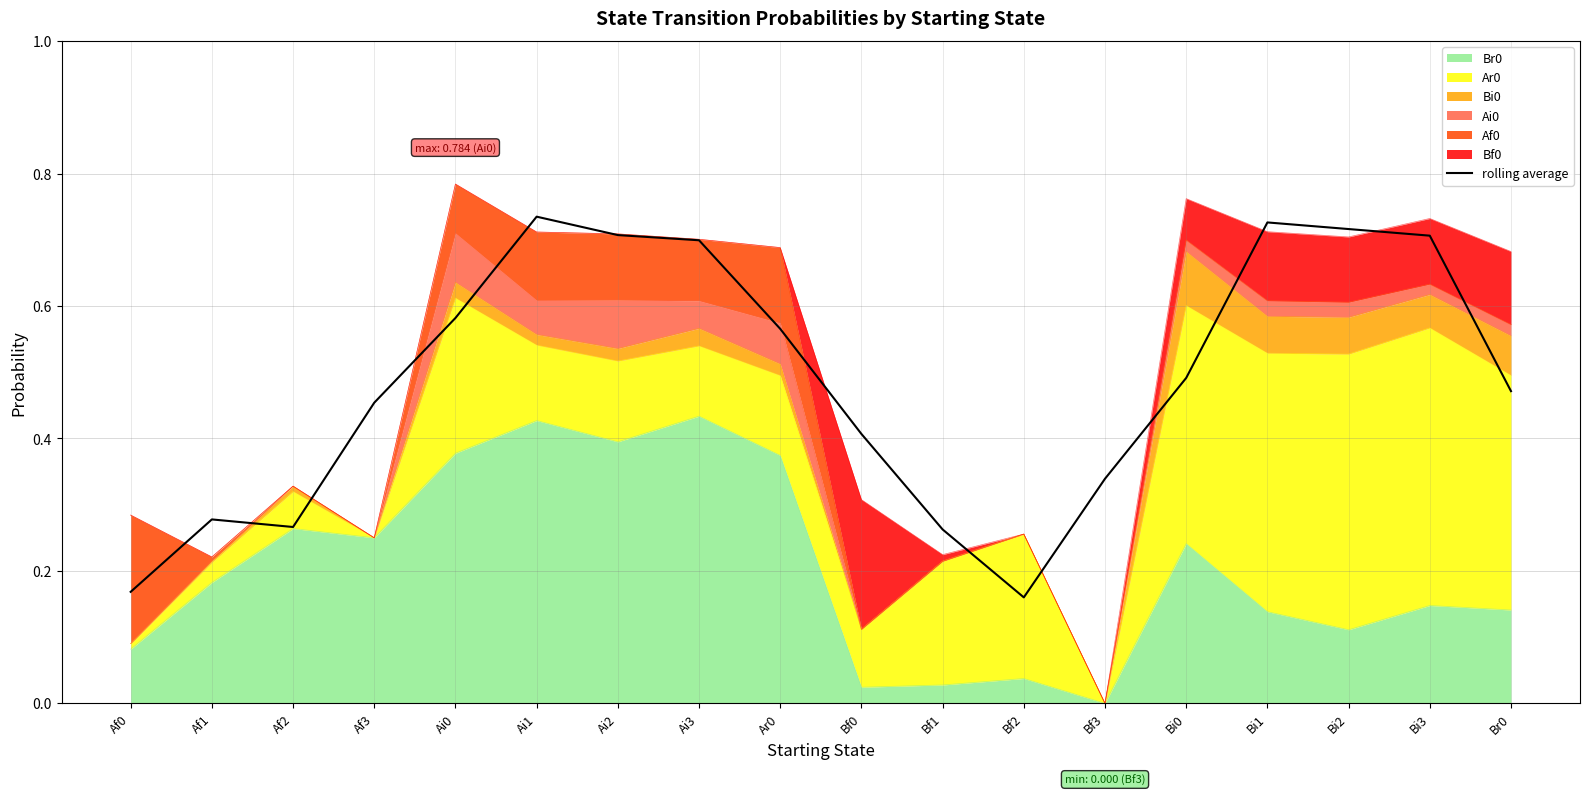

Which category has the highest value across all series?

Ai1